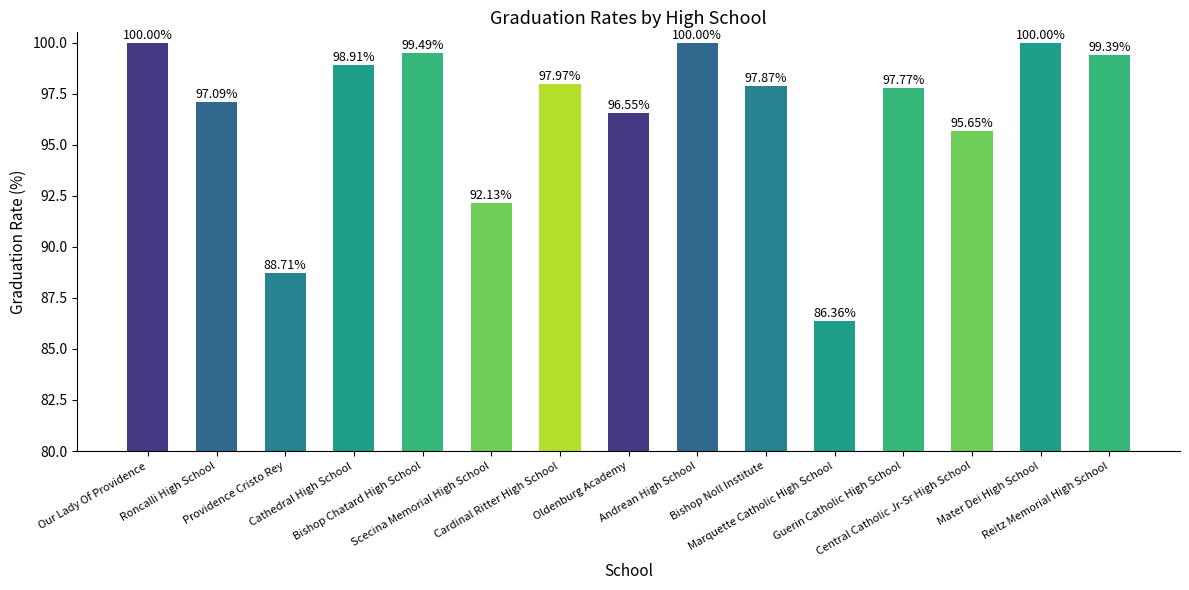

What is the average value?

96.5